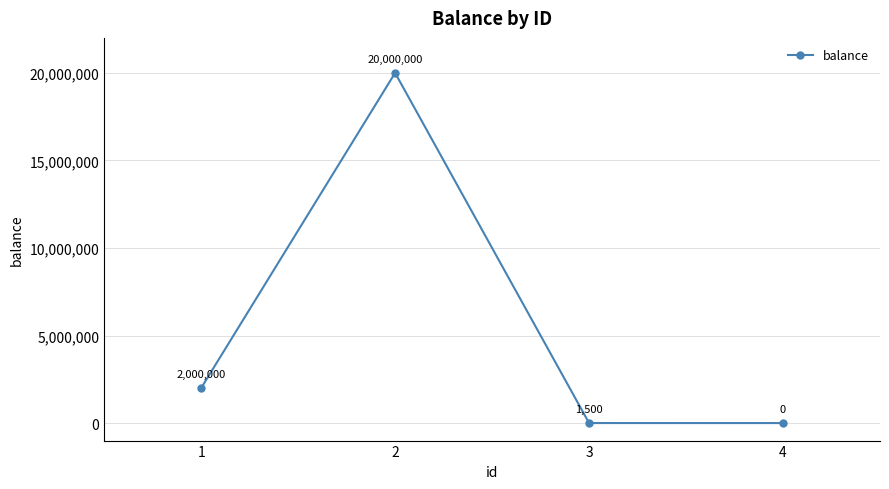

At which category does the chart reach its minimum across all series?

4